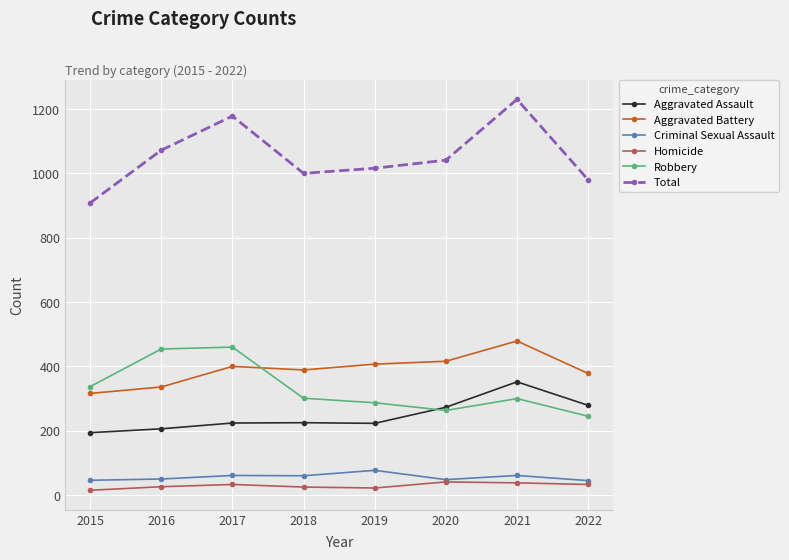

What is the average value of the Total series?

1053